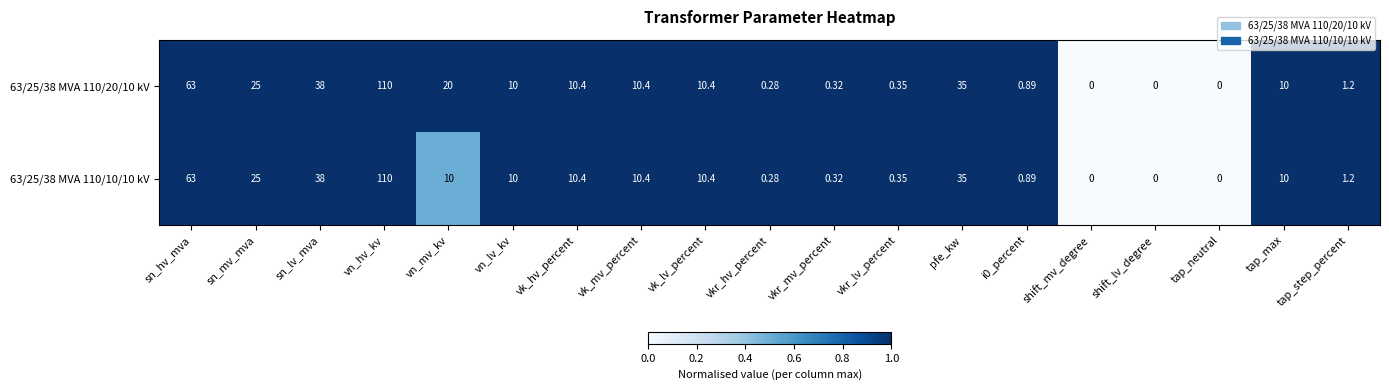

Where is 63/25/38 MVA 110/10/10 kV nearest to the value 55?

sn_hv_mva